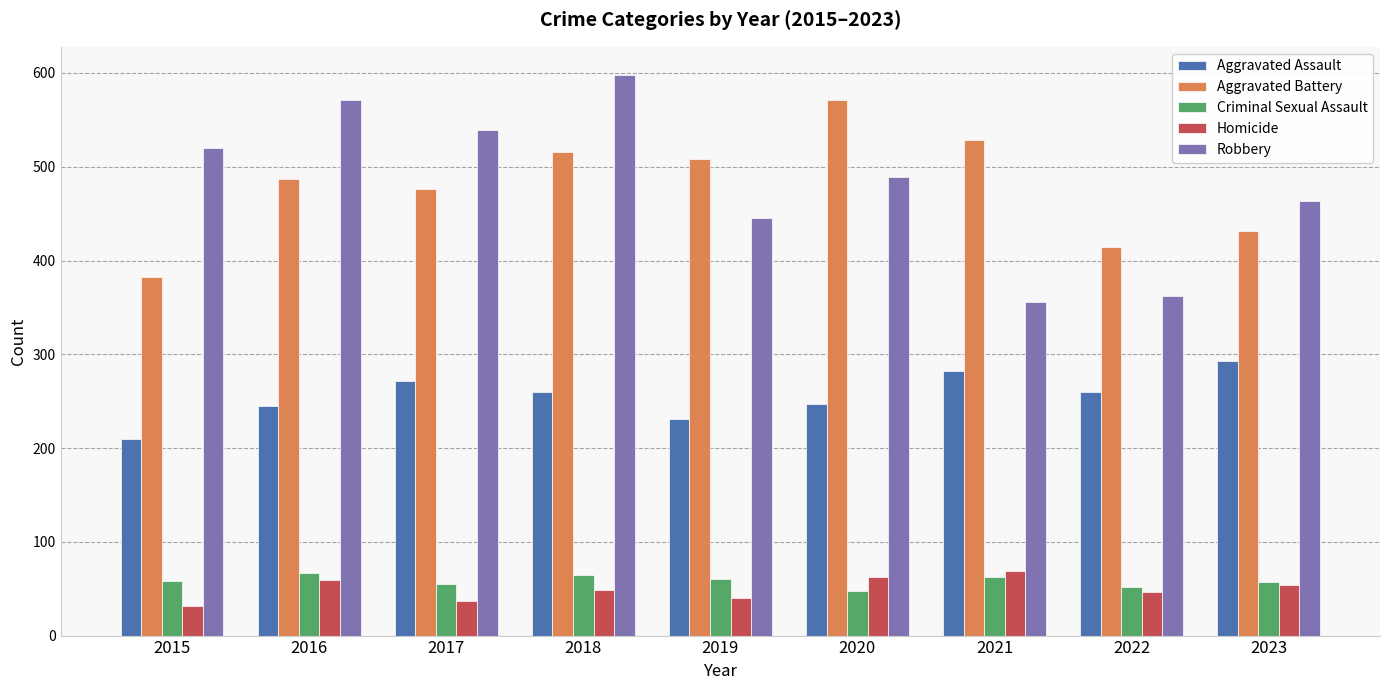

Is the value of Aggravated Battery at 2022 greater than the value of Robbery at 2015?

No